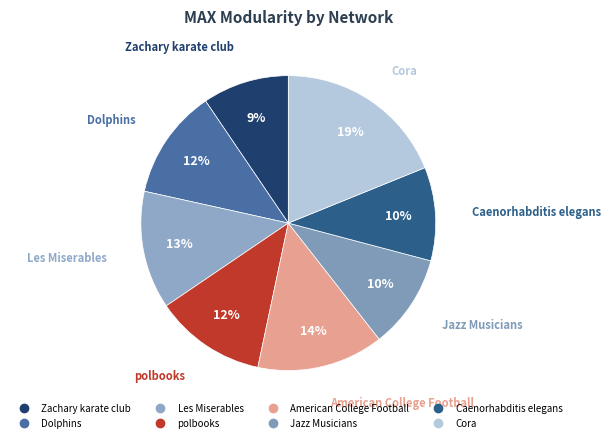

What is the ratio of the value at Les Miserables to the value at Jazz Musicians?

1.3